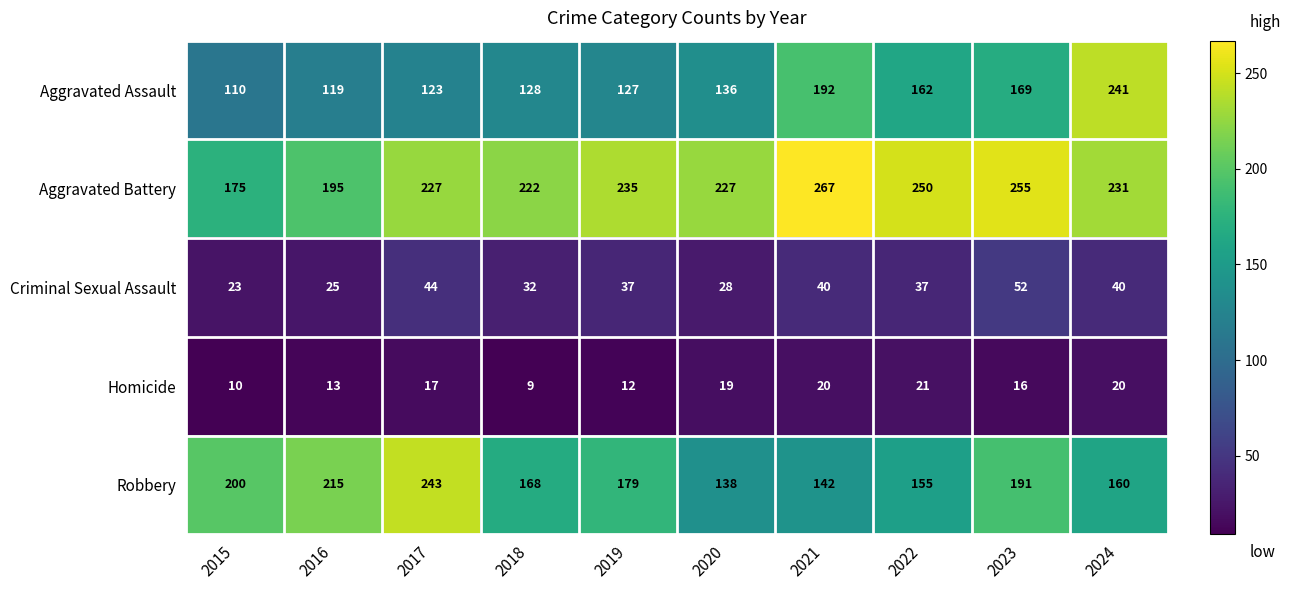

Rank the series at 2016 from lowest to highest value.

Homicide, Criminal Sexual Assault, Aggravated Assault, Aggravated Battery, Robbery